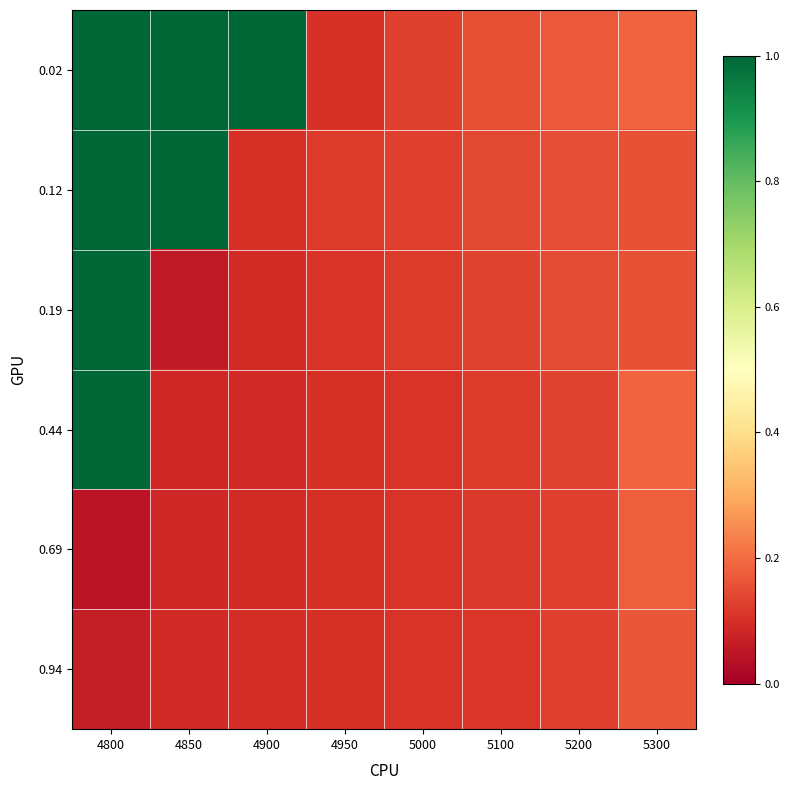

List the series in order of their peak value, lowest first.

0.94, 0.69, 0.02, 0.12, 0.19, 0.44